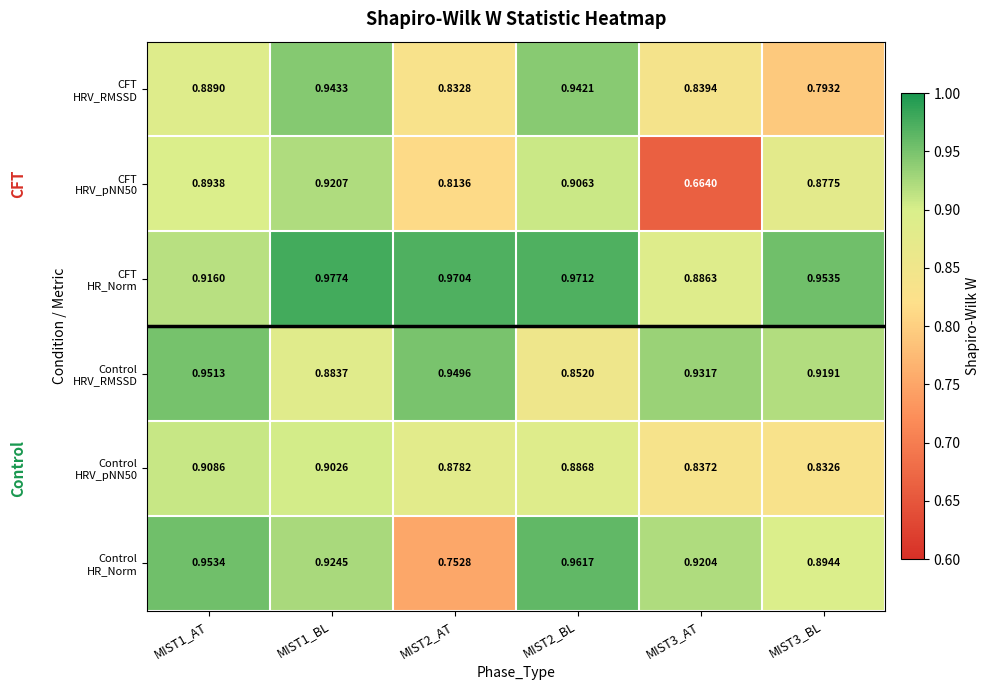

What is the minimum value shown in the chart?

0.7